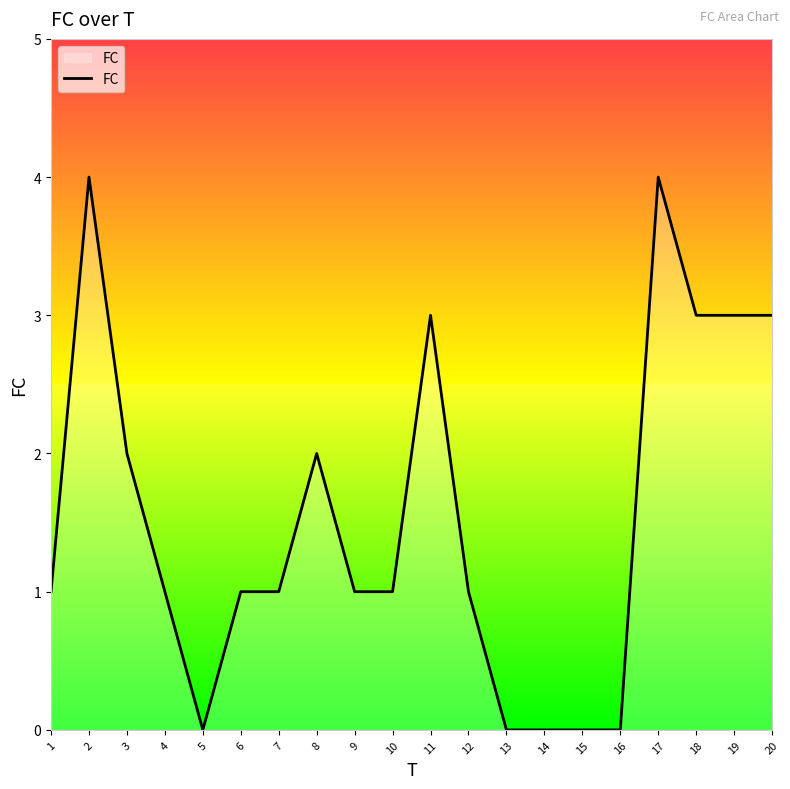

Is it true that the value at 16 is -3?

False